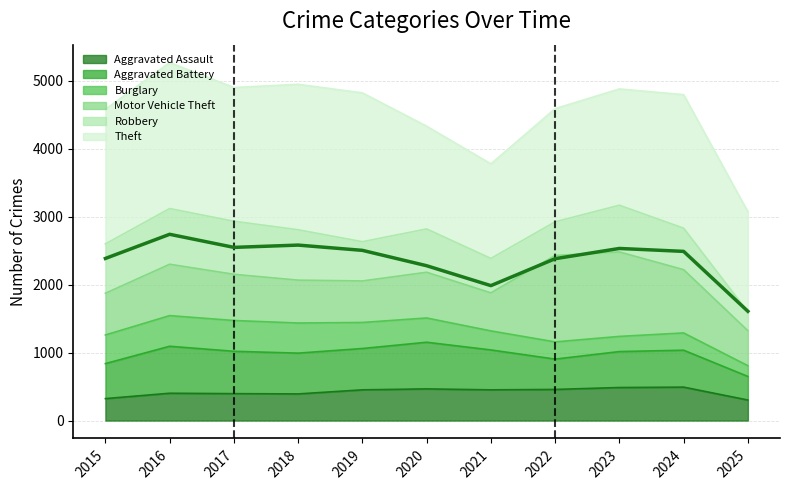

Reading left to right, what are all the values shown in this chart?

2385.0	2740.5	2548.0	2581.5	2504.0	2278.0	1985.0	2381.5	2532.0	2489.0	1607.5